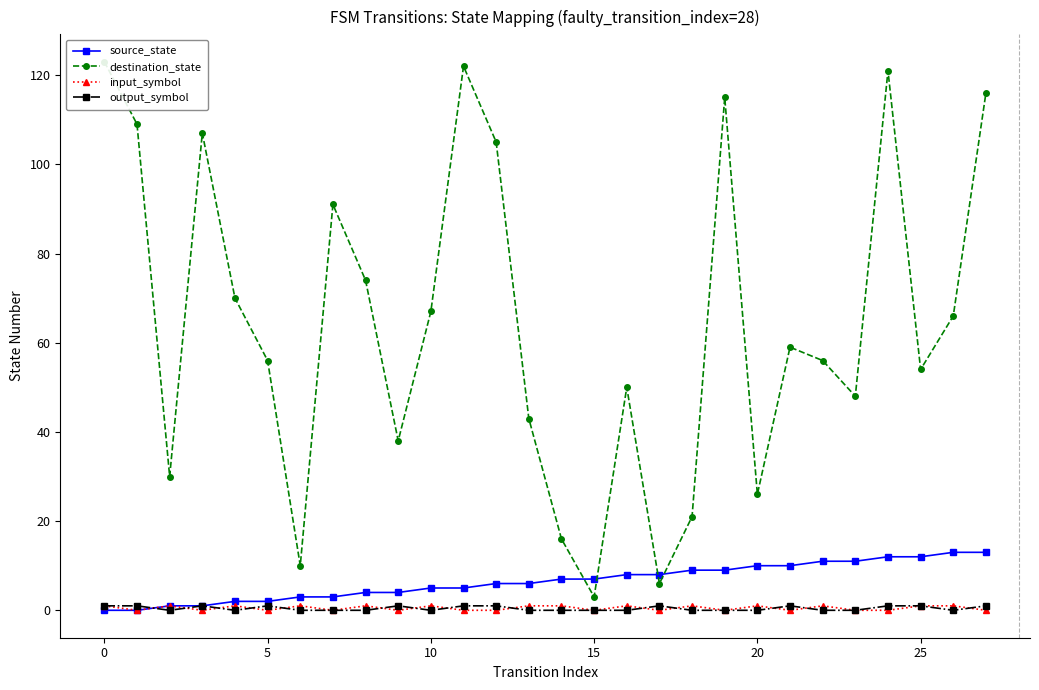

How many series are shown in this chart?

4